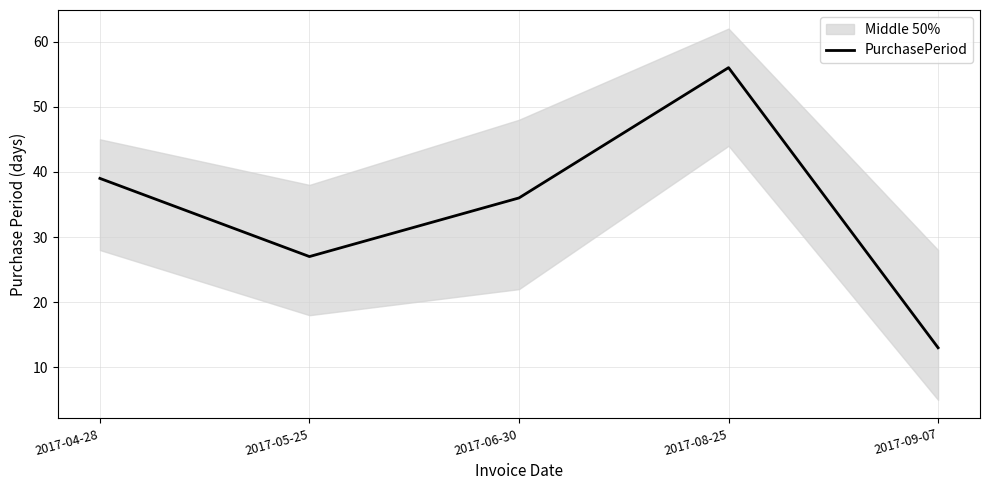

Does the chart have visible grid lines?

Yes